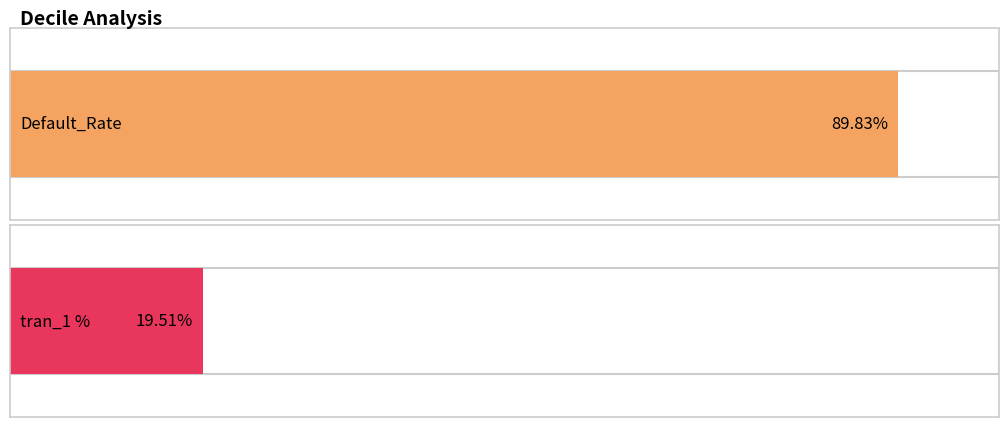

Between 10 and 4, which is larger?

10